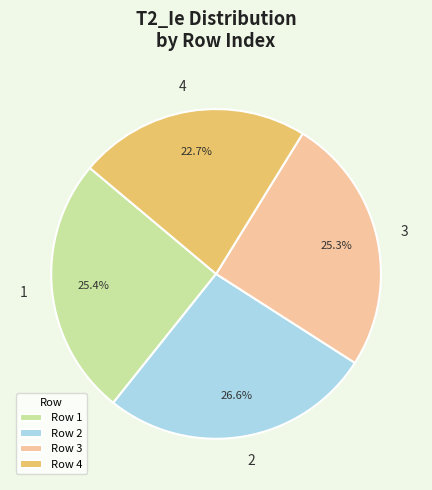

Count the number of slices in the pie.

4